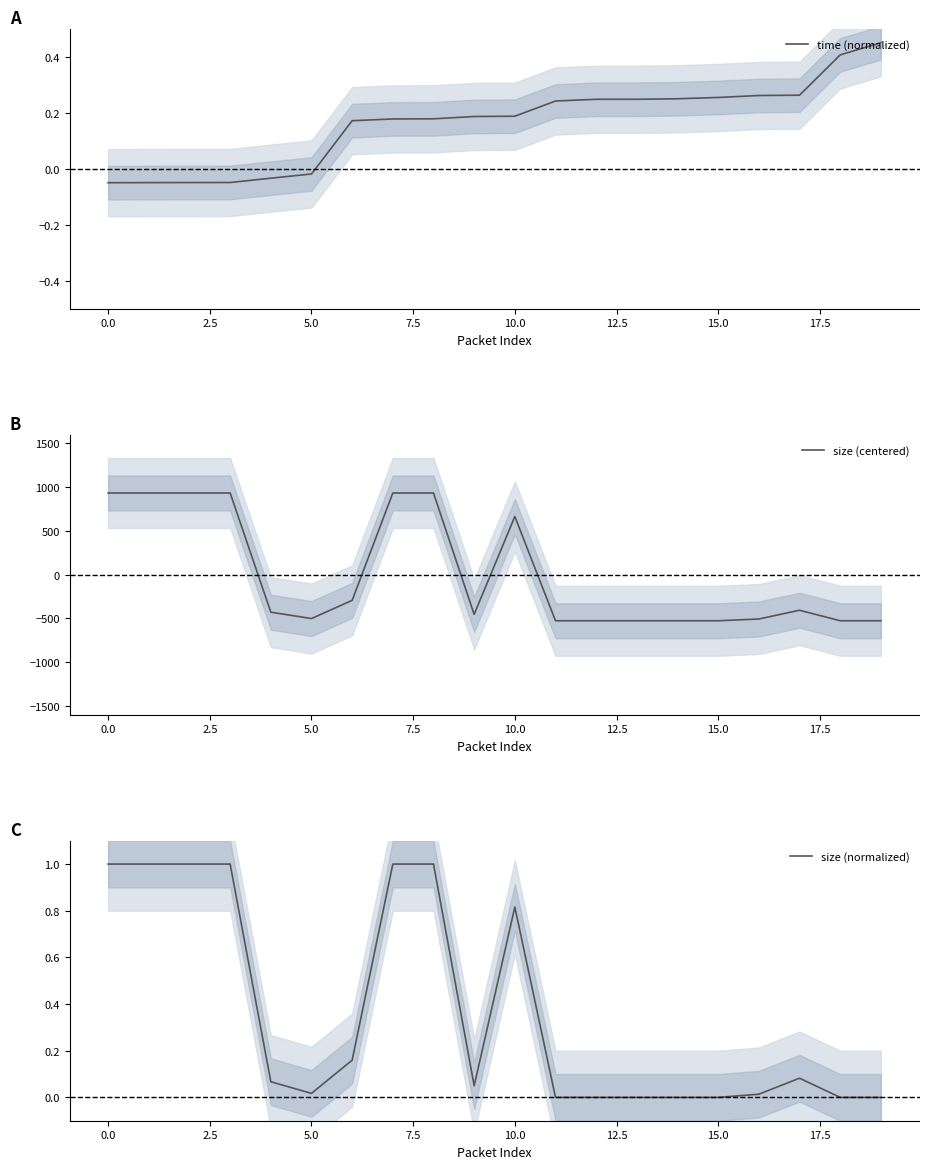

What is the value of the size (normalized) point at the 8th from the left?

1.0